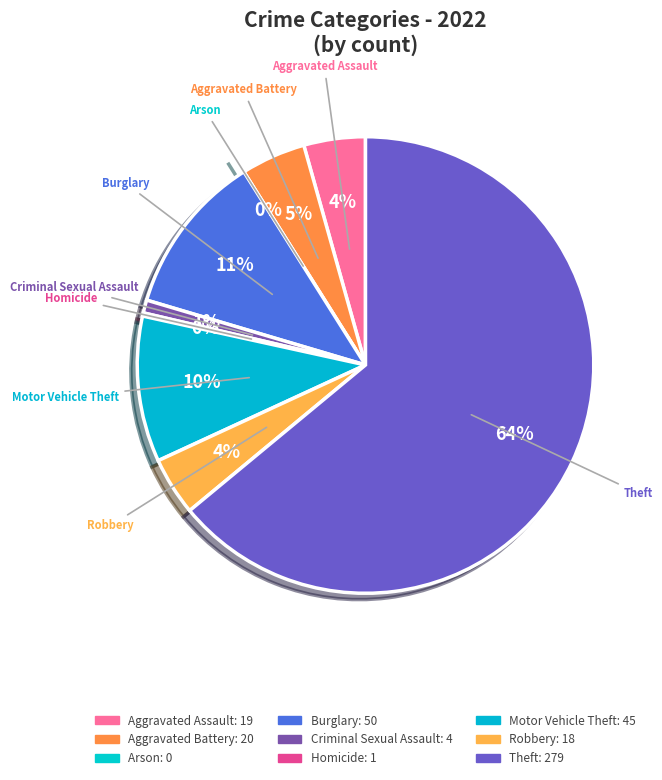

Is there a majority slice in this chart?

Yes